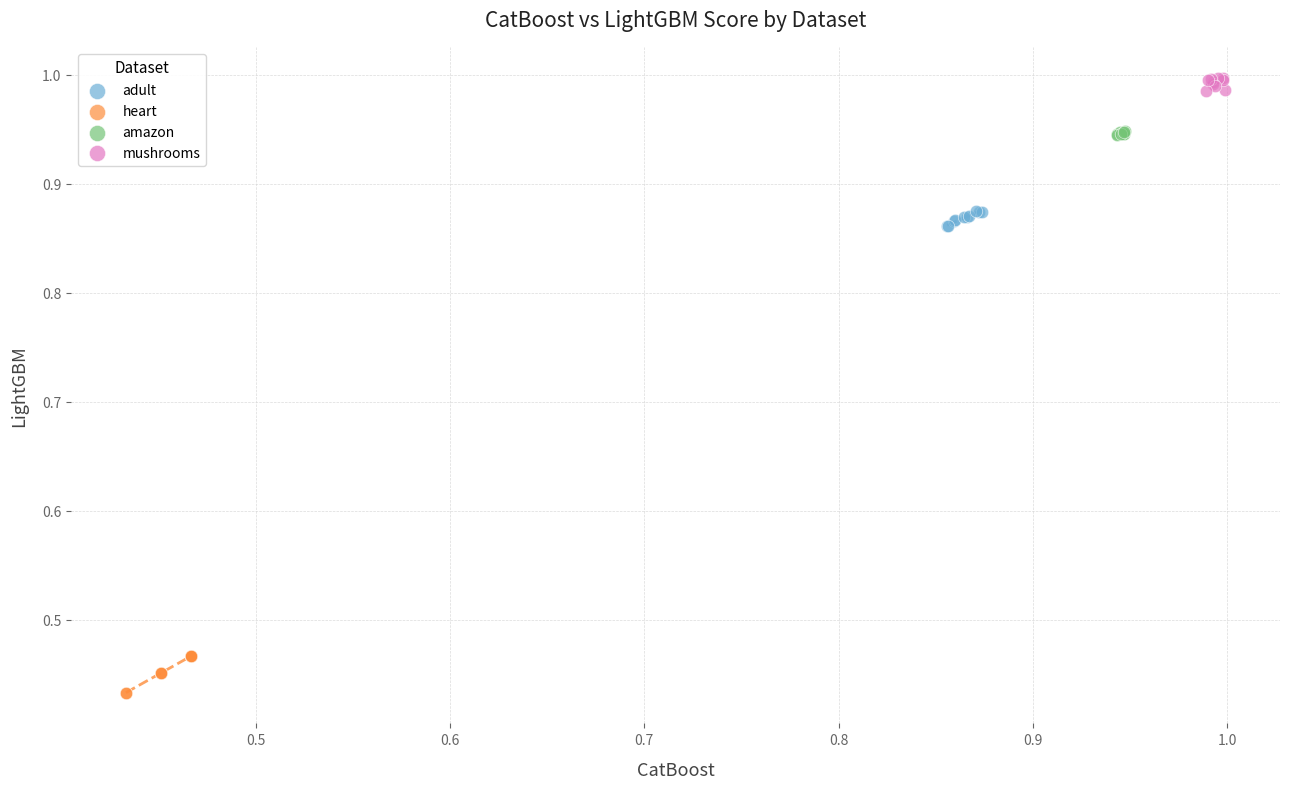

Which series contains the lowest Y value?

heart